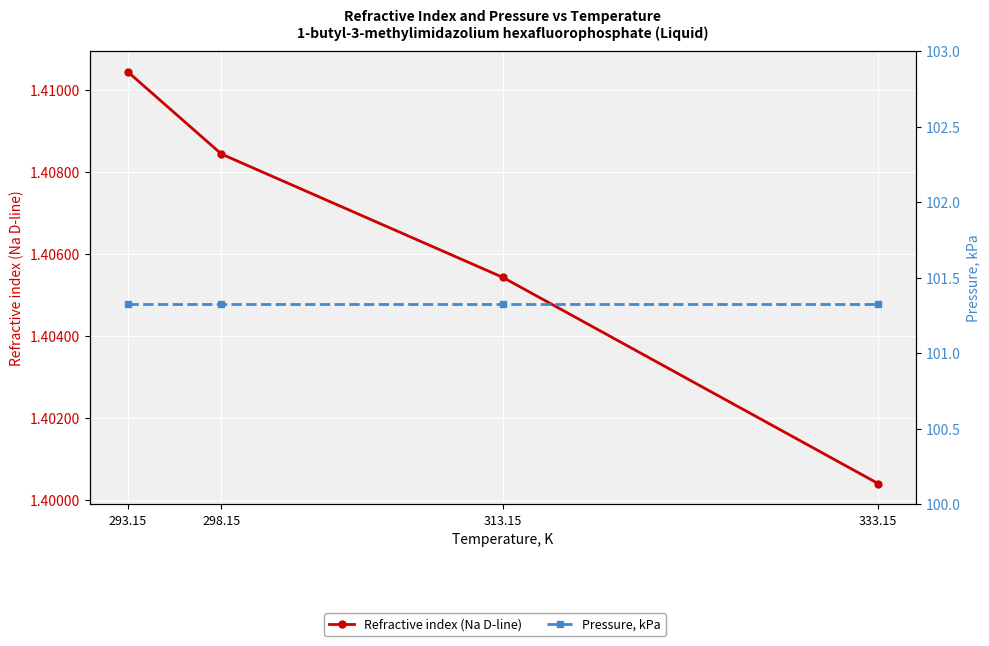

What are all the series names shown in the legend?

Refractive index (Na D-line), Pressure, kPa